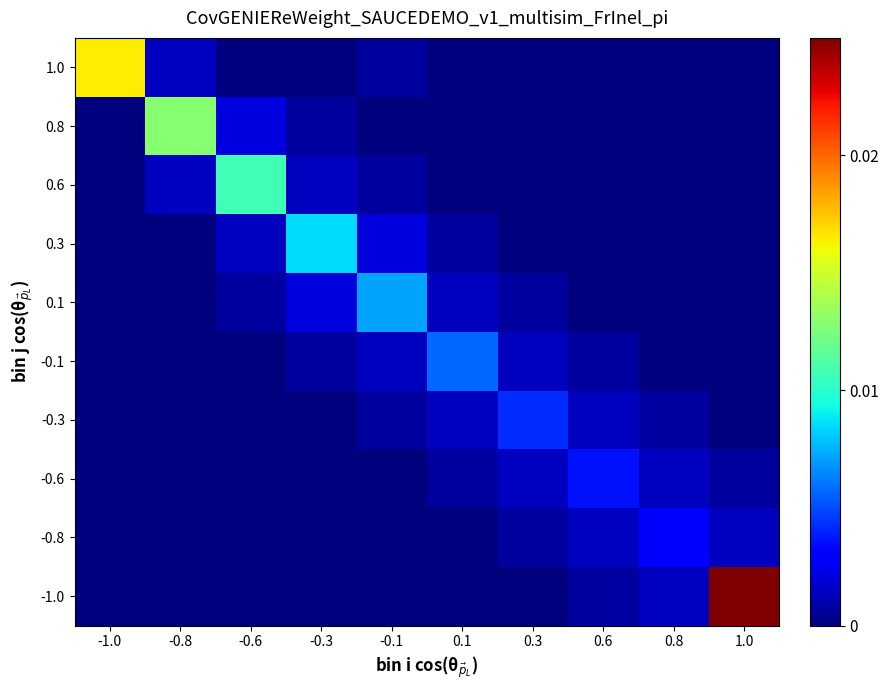

At -1.0, list the series in order from largest to smallest.

1.0, 0.8, 0.6, 0.3, 0.1, -0.1, -0.3, -0.6, -0.8, -1.0